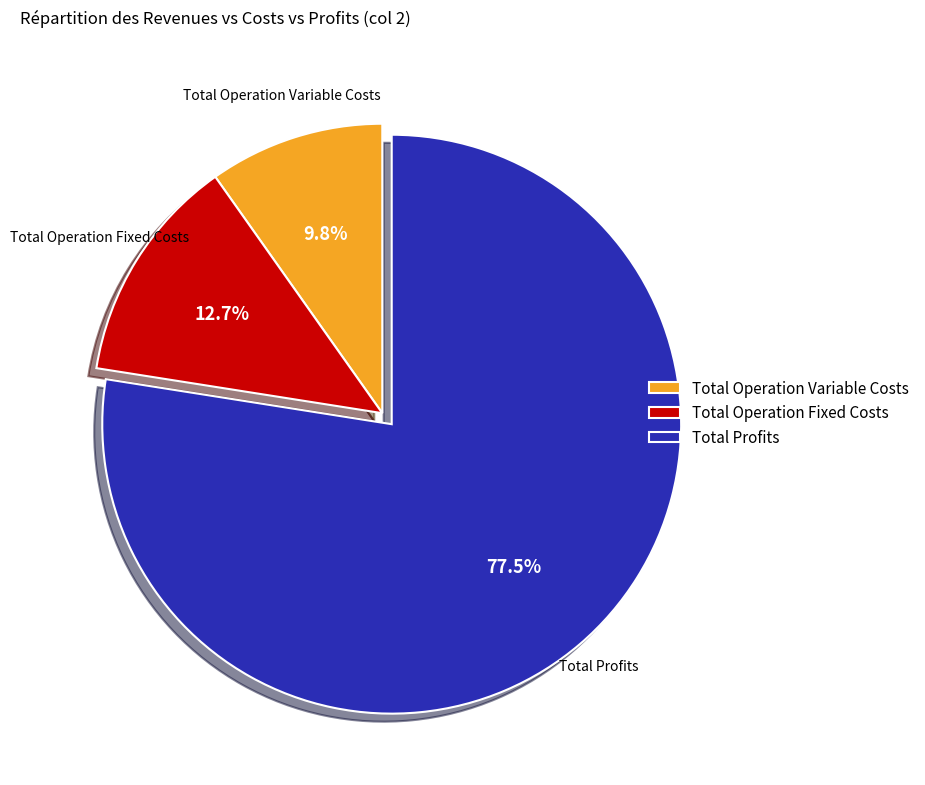

How many segments does this pie chart have?

3